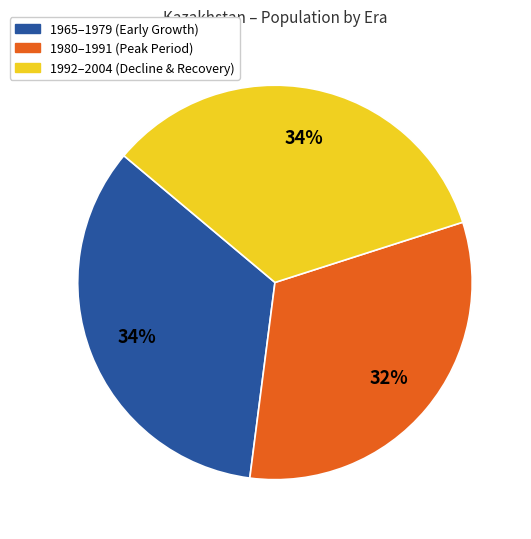

How many slices are in this pie chart?

3